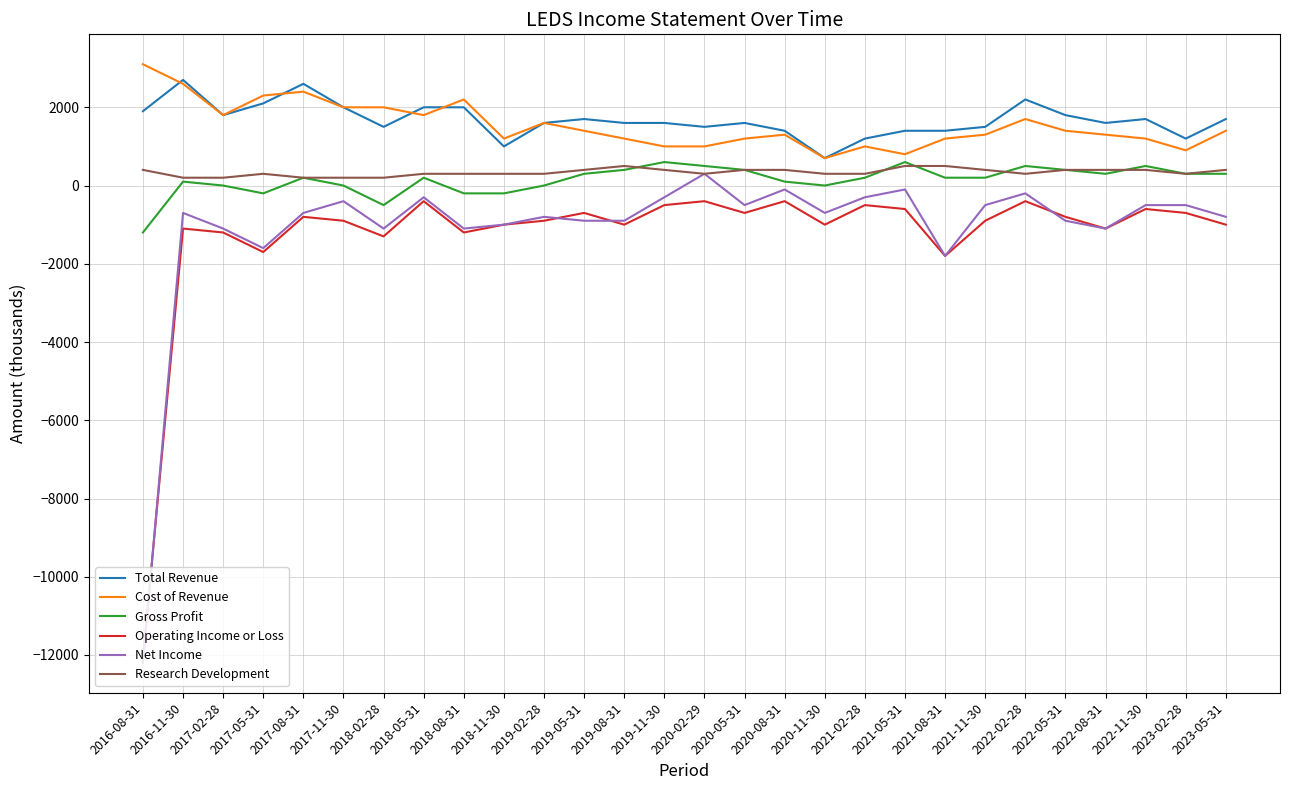

What is the difference between the second highest and second lowest values in the Gross Profit series?

1100